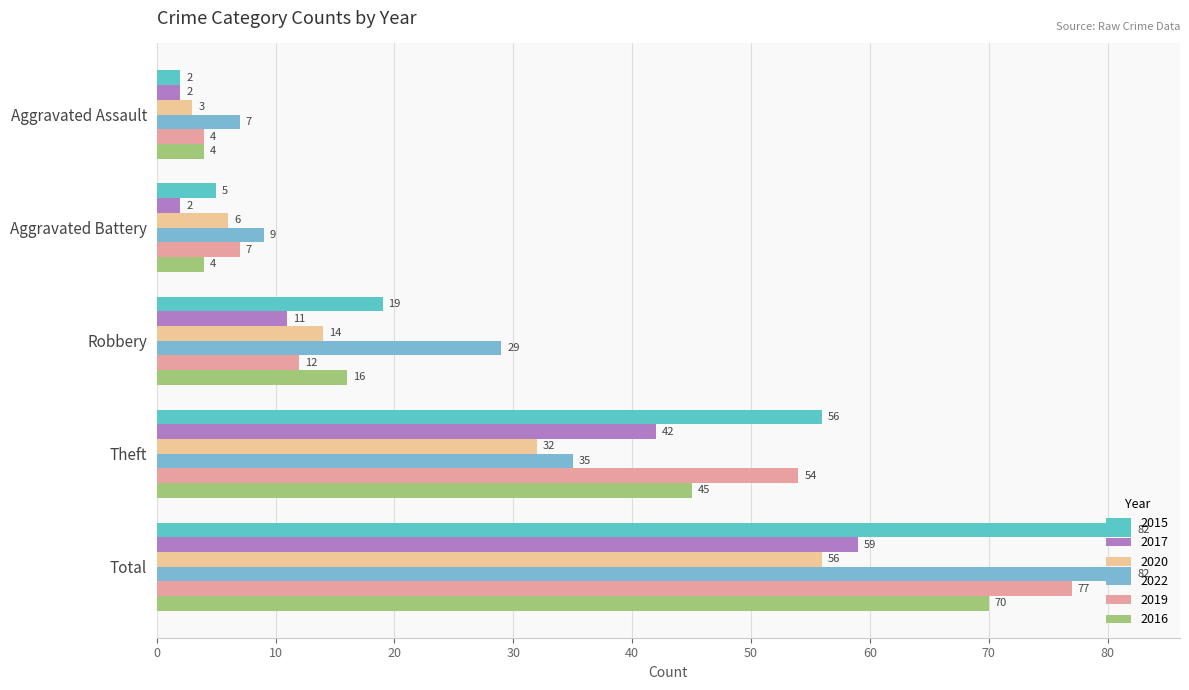

Which series changed the most between Aggravated Assault and Robbery?

2022